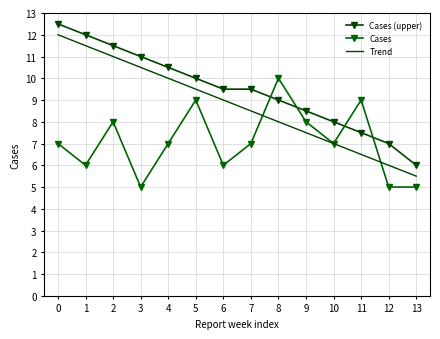

What is the value of the Cases point at the 7th from the left?

6.0